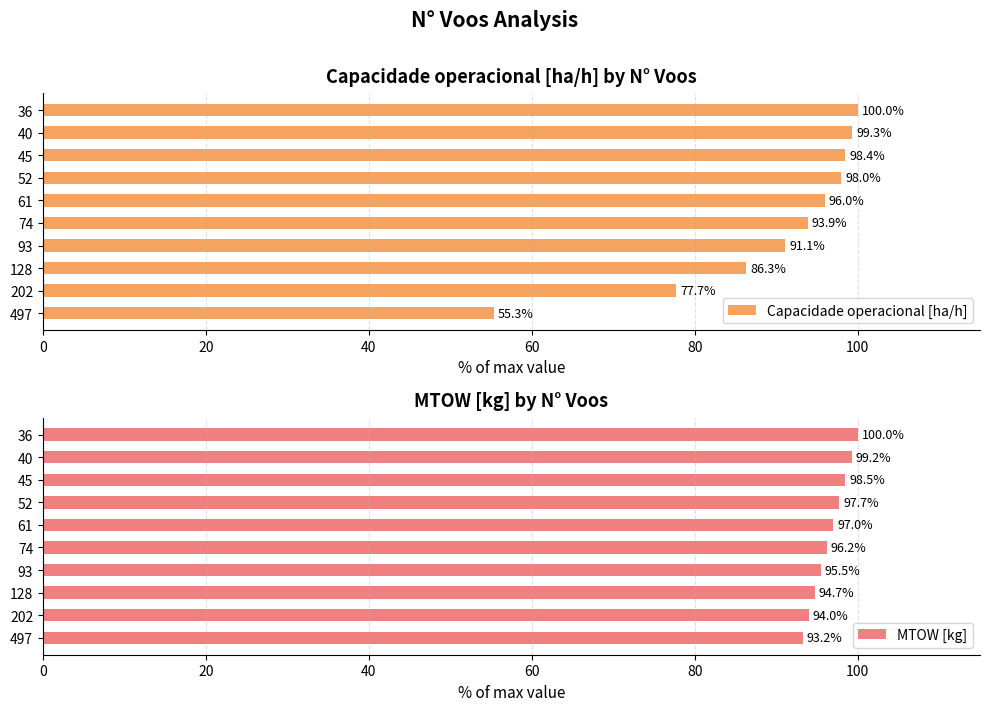

Where is Capacidade operacional [ha/h] nearest to the value 77?

202